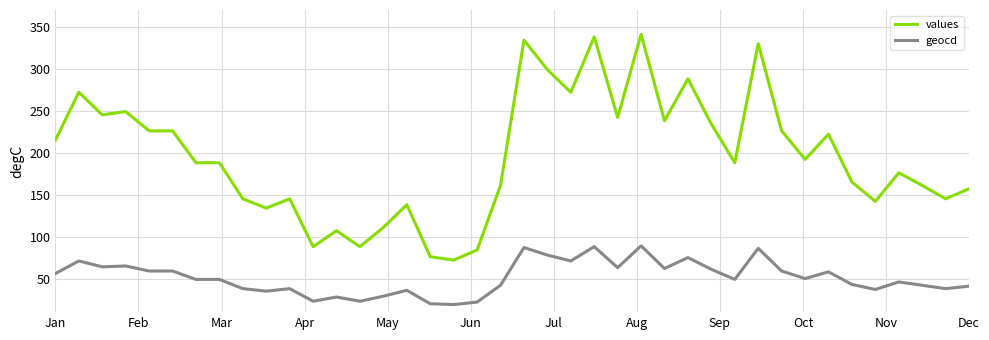

Which series has the largest total across all categories?

values